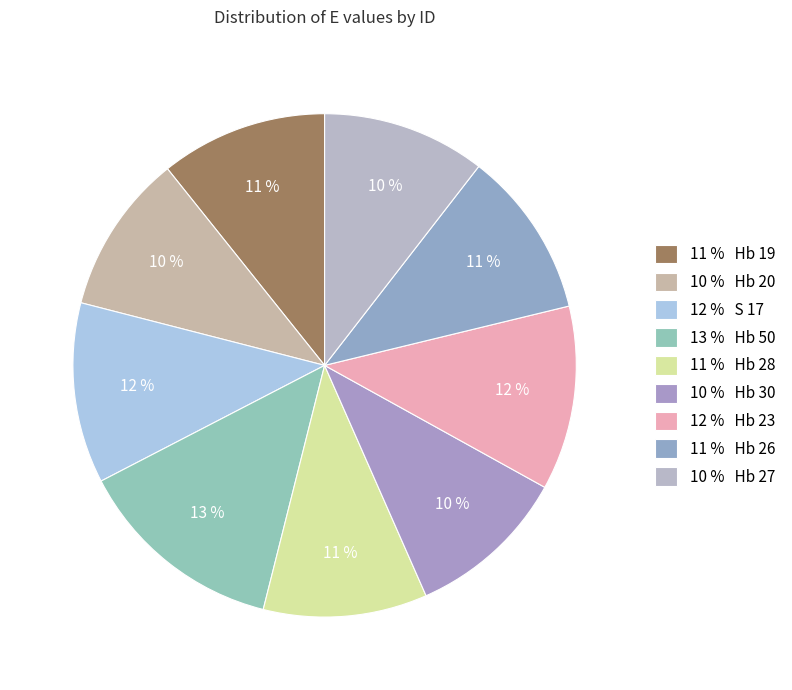

Does any single category account for the majority?

No